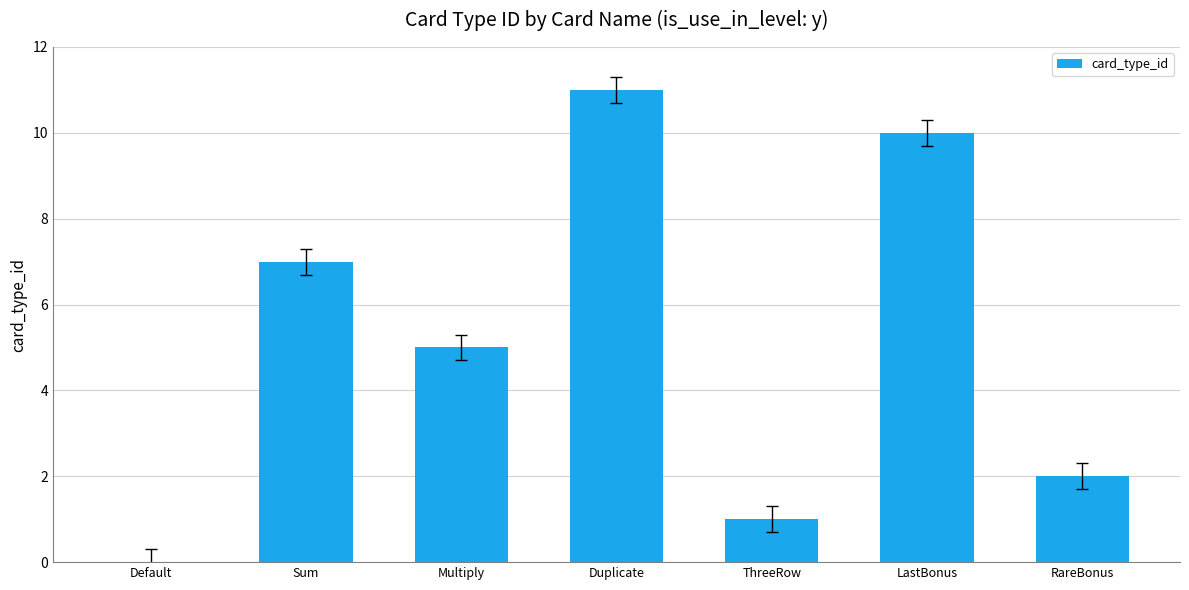

What is the maximum value shown in the chart?

11